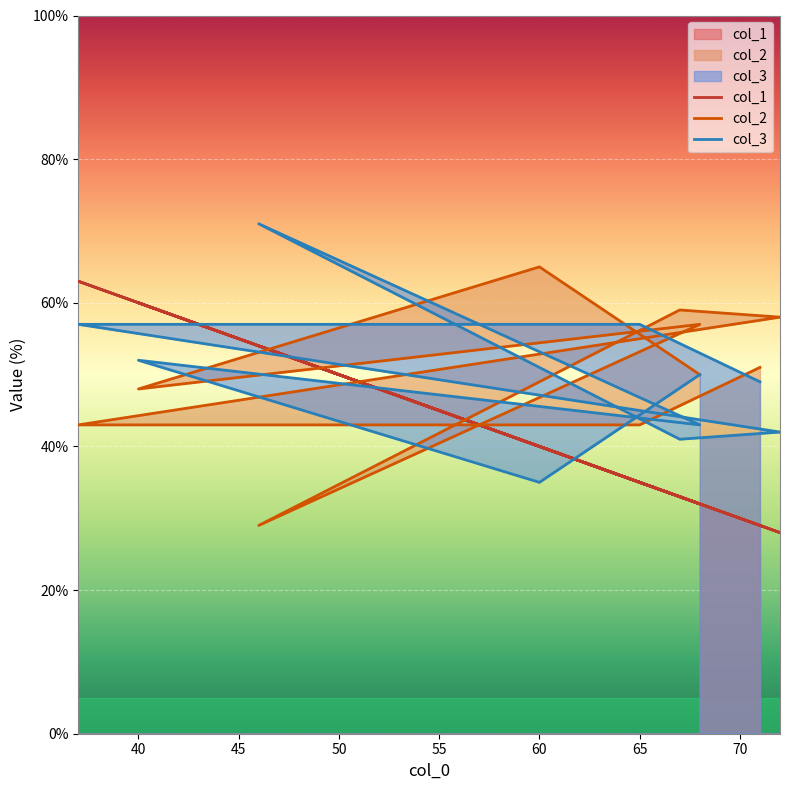

List the labels in order of col_1 value, smallest first.

72, 71, 68, 68, 67, 65, 60, 46, 40, 37